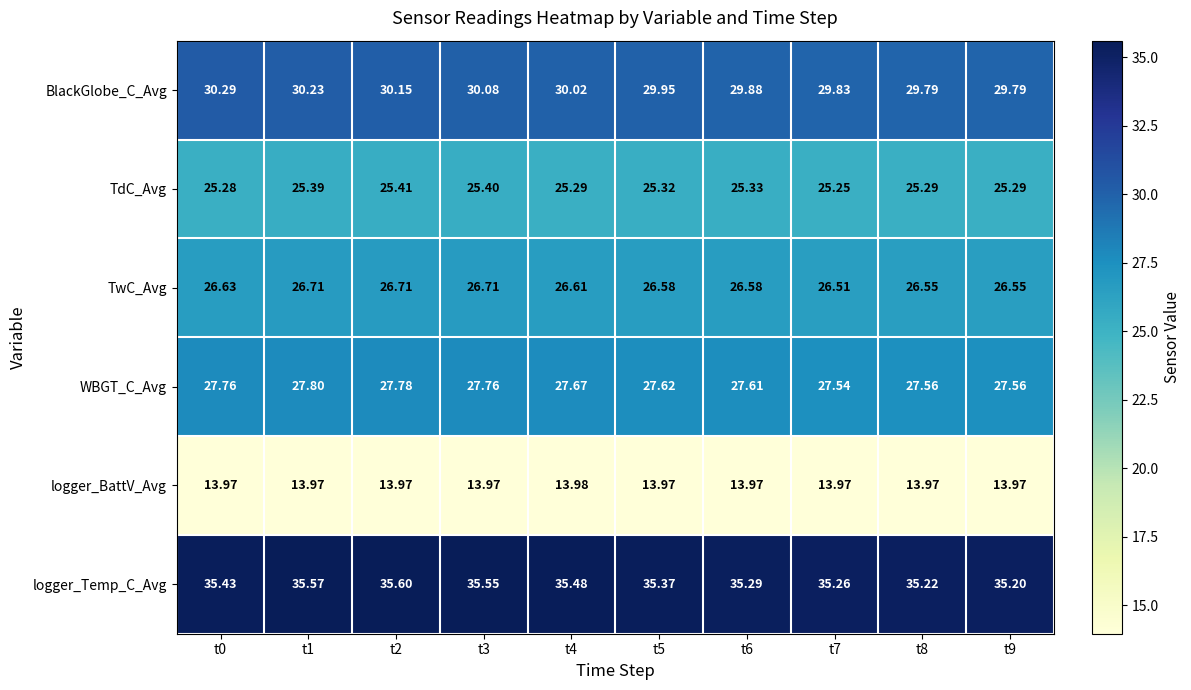

Which series has the widest spread of values?

BlackGlobe_C_Avg